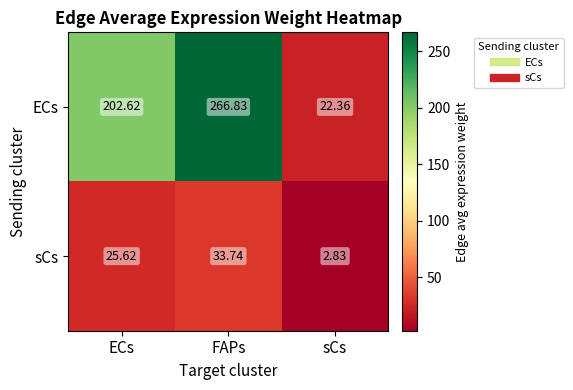

Which category has the lowest value across all series?

sCs